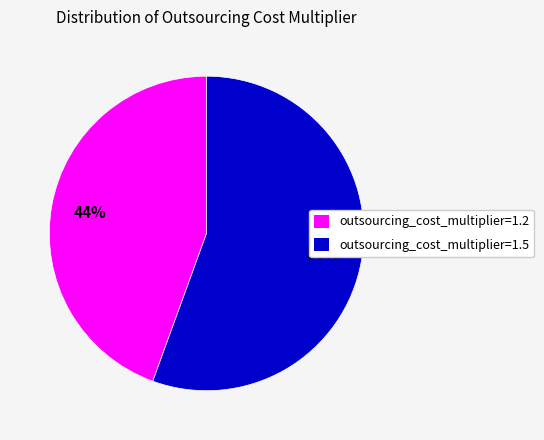

How many slices are in this pie chart?

2